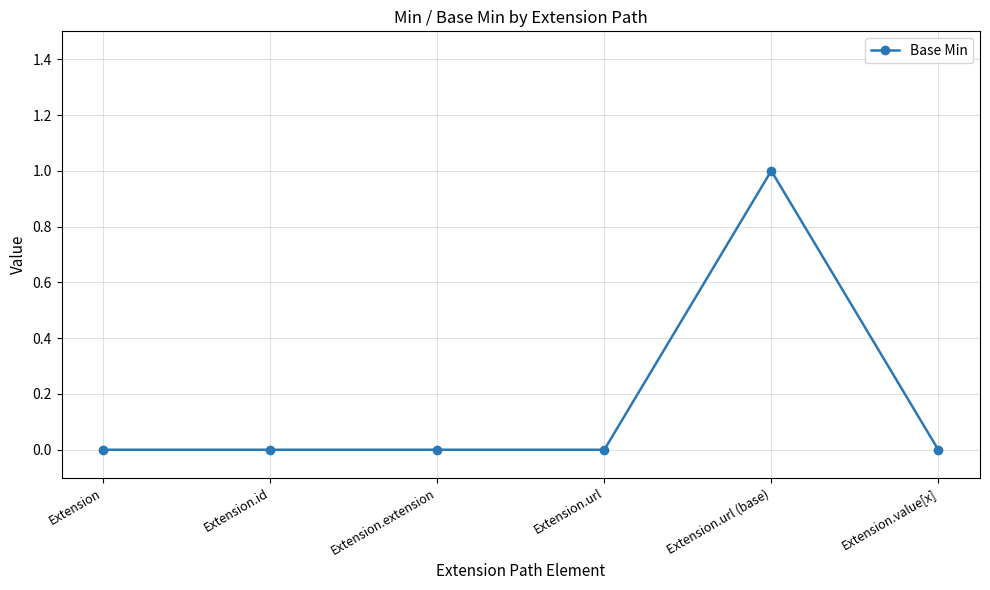

Reading left to right, what are all the values shown in this chart?

Extension=0	Extension.id=0	Extension.extension=0	Extension.url=0	Extension.url (base)=1	Extension.value[x]=0